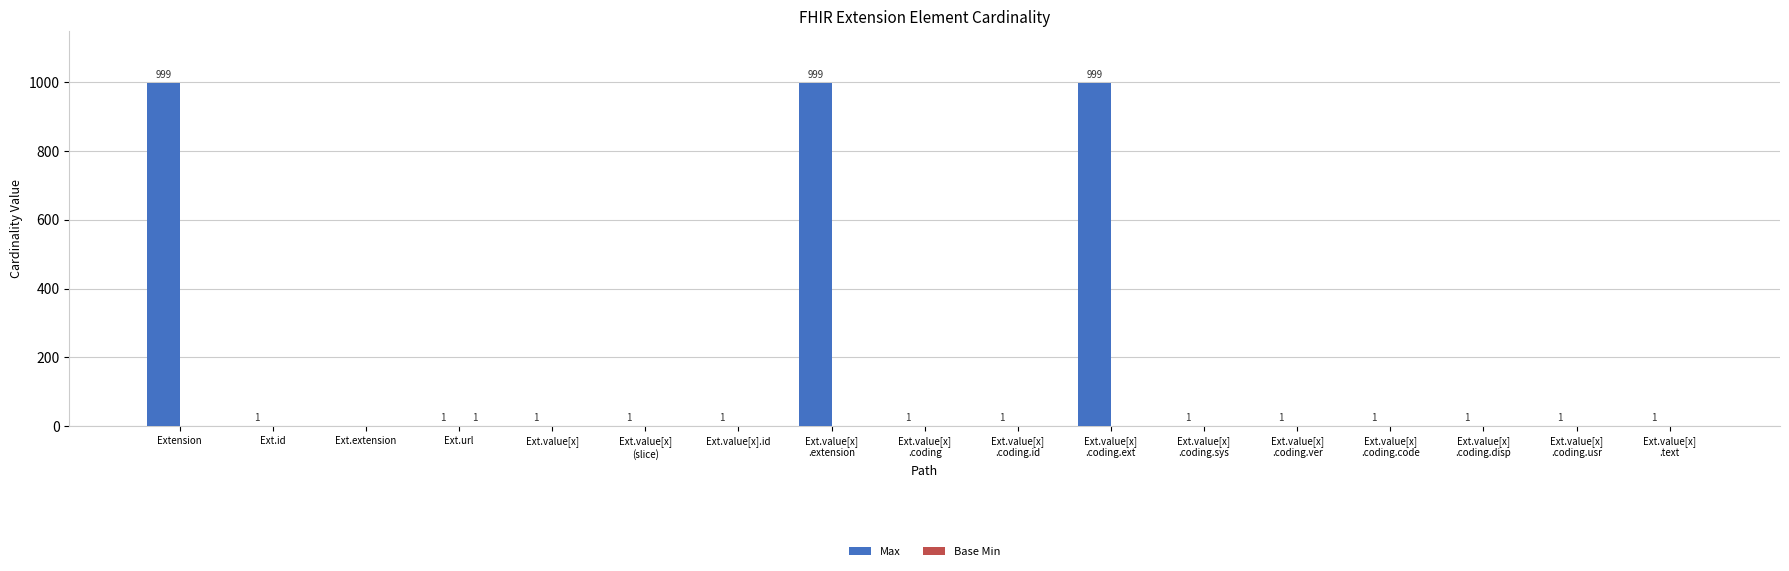

At which label does Max first exceed 1?

Extension